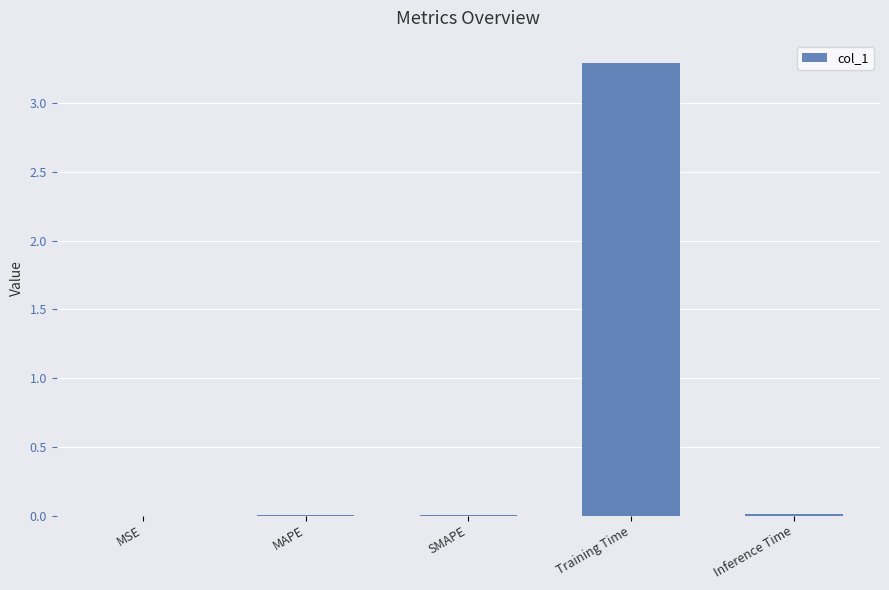

What is the approximate value at Training Time?

3.3